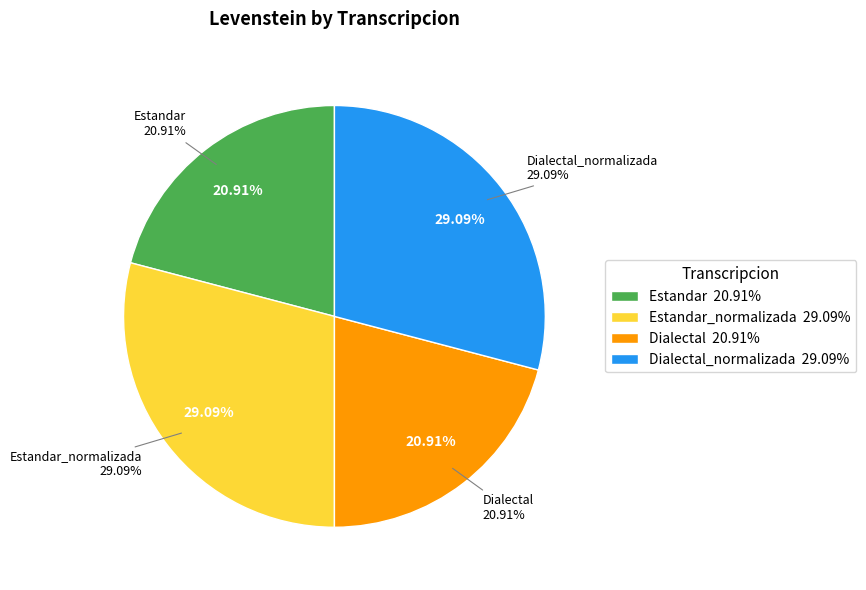

To the nearest percent, what percentage of the pie is Dialectal?

21%